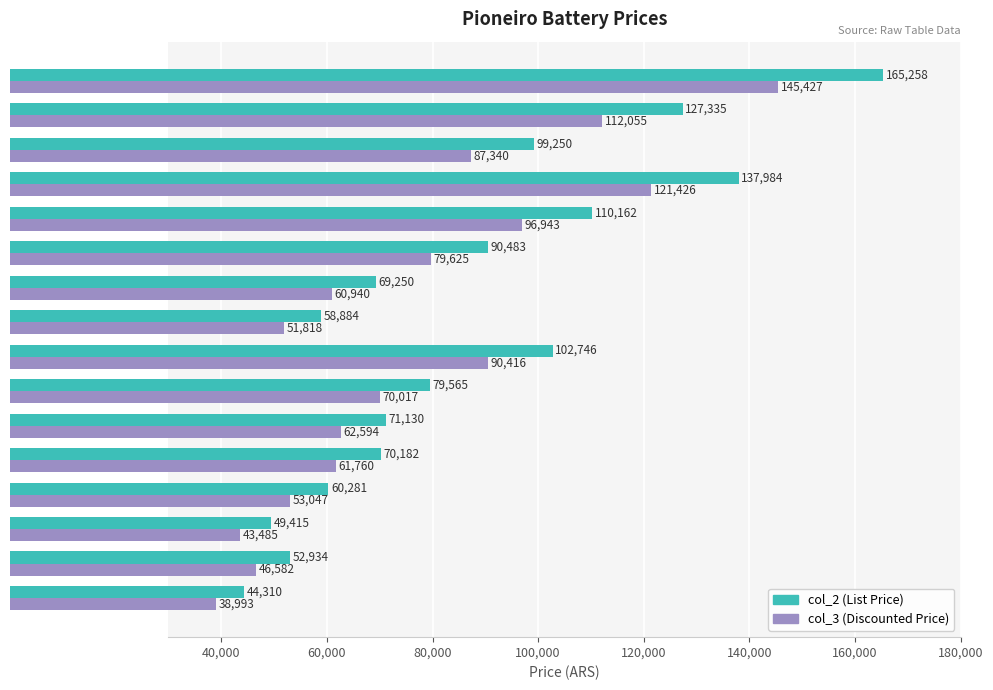

Which series has the largest range (max minus min)?

col_2 (List Price)